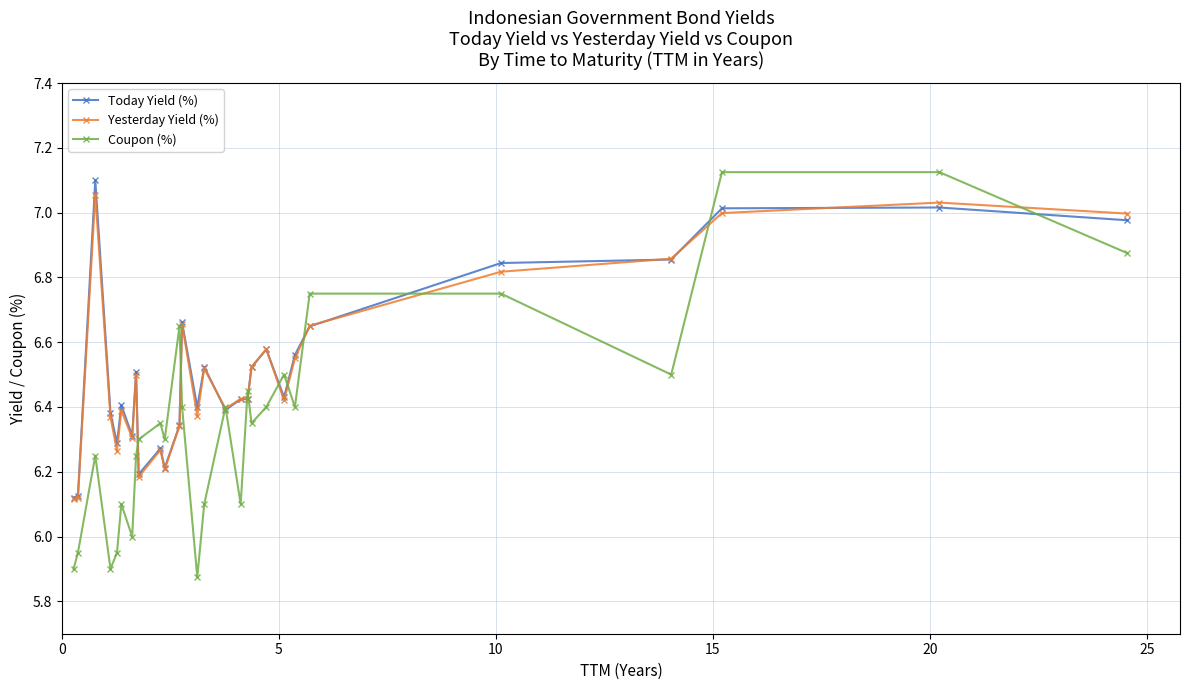

Does the chart display data point markers on the line(s)?

Yes